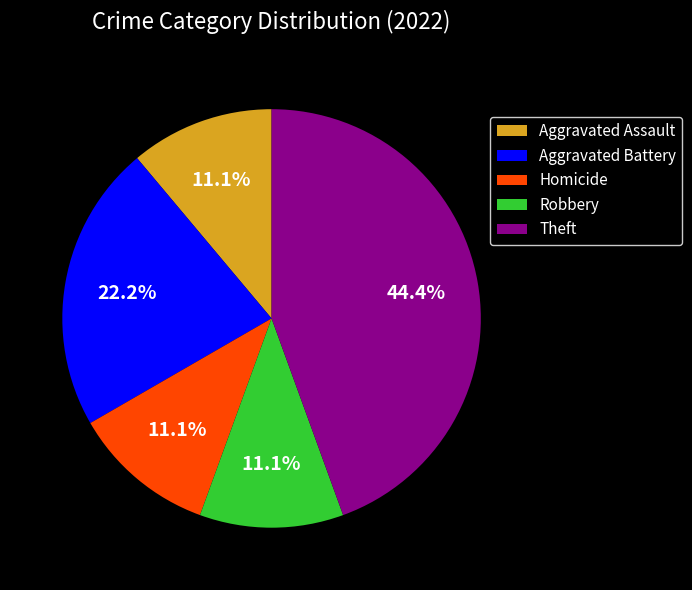

How much of the chart is everything except Theft?

55.6%